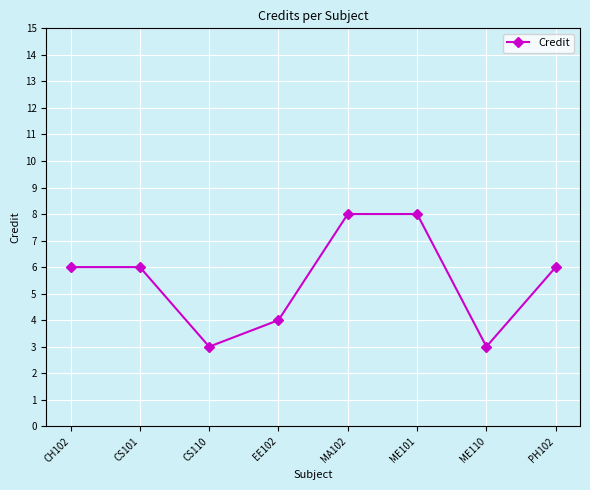

How many interior local valleys (lower than both neighbors) does the data have?

2